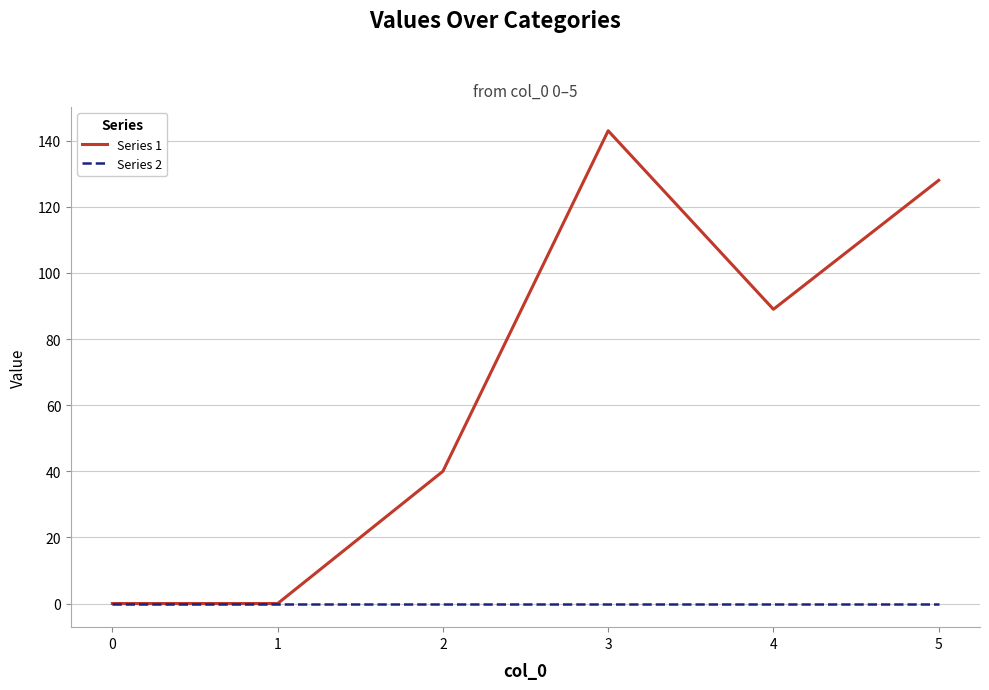

Reading right to left, list all the values displayed in this chart.

Series 1: 128	89	143	40	0	0
Series 2: 0	0	0	0	0	0